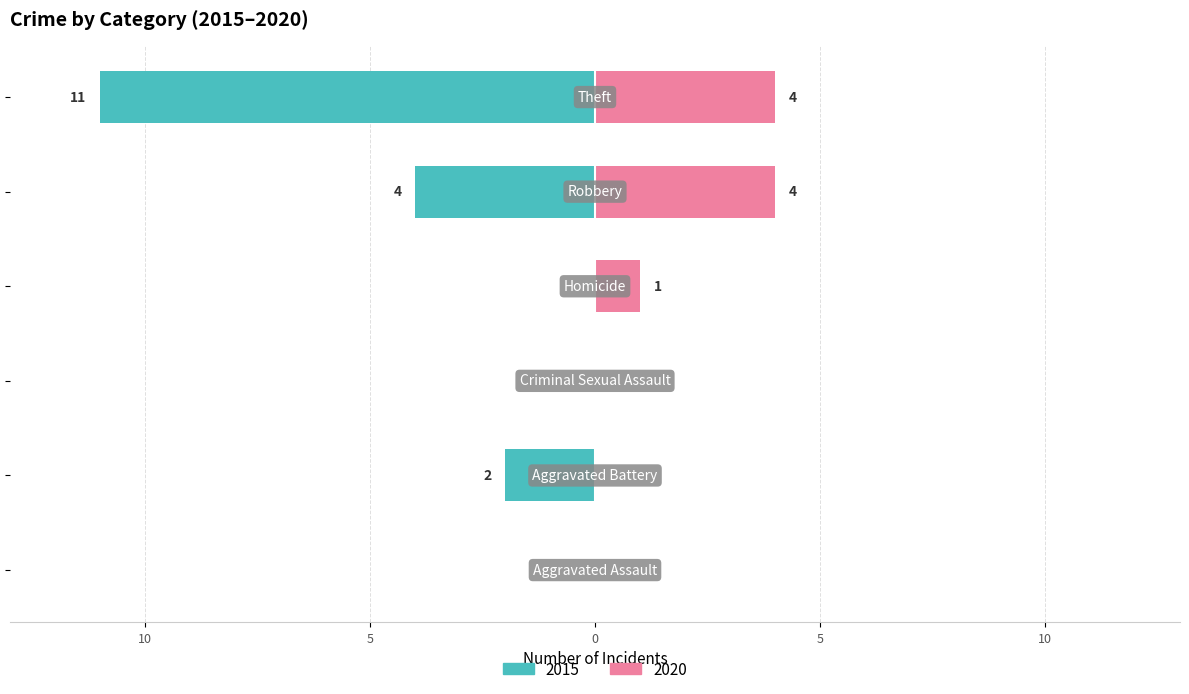

What position from the right is Theft?

1